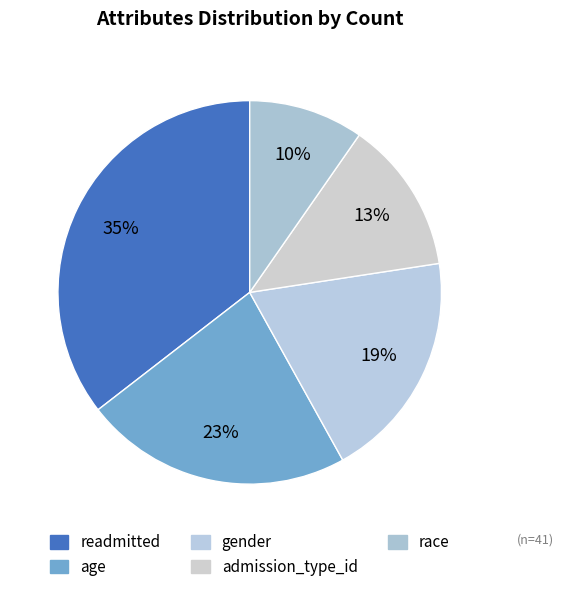

How many segments does this pie chart have?

5